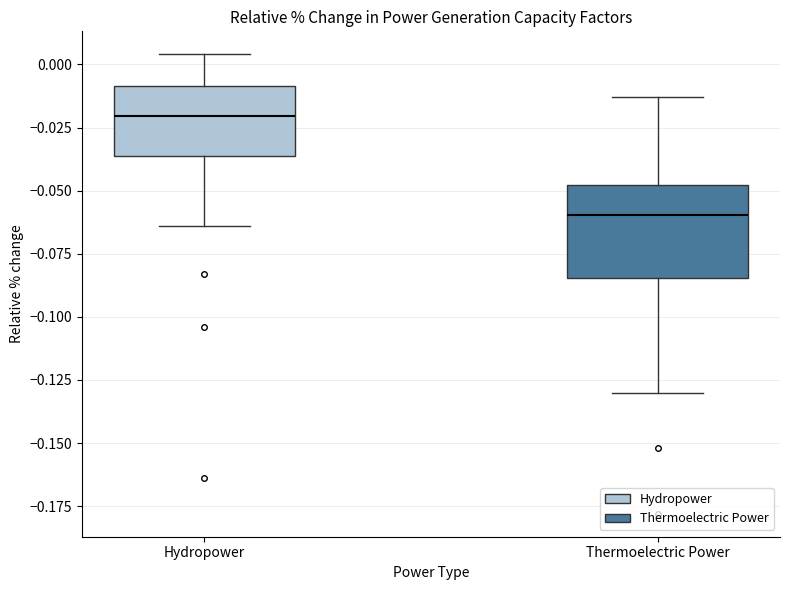

Reading left to right, read every box against the y-axis: the position of its median line, the range the box covers, and the ends of its whiskers. The values are not printed on the chart, so give them approximately, as read against the axis.

Hydropower: median -0.020, box -0.035 to -0.010, whiskers -0.065 to 0.005
Thermoelectric Power: median -0.060, box -0.085 to -0.050, whiskers -0.130 to -0.015